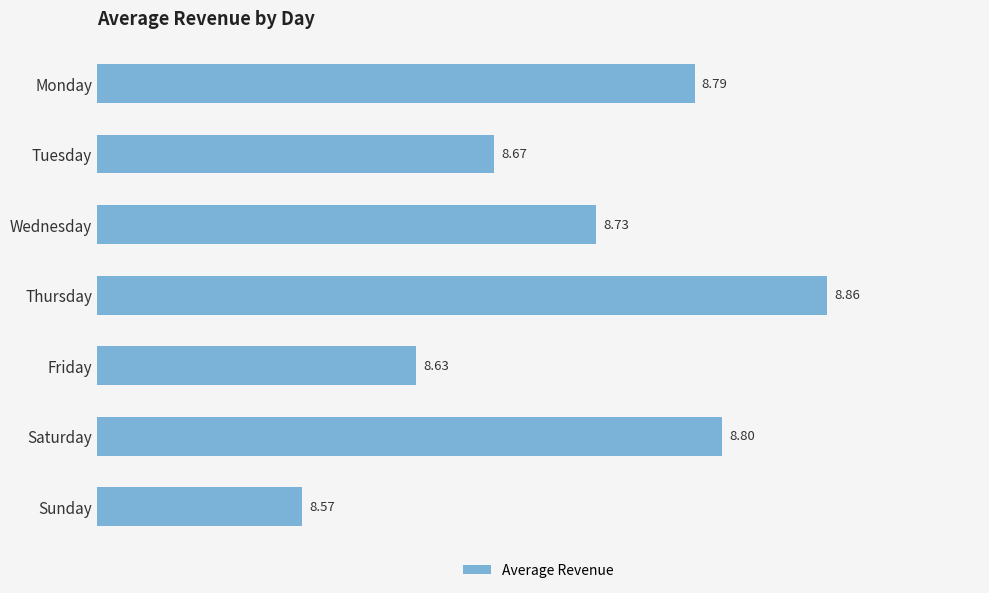

How many values are between 8 and 9?

7